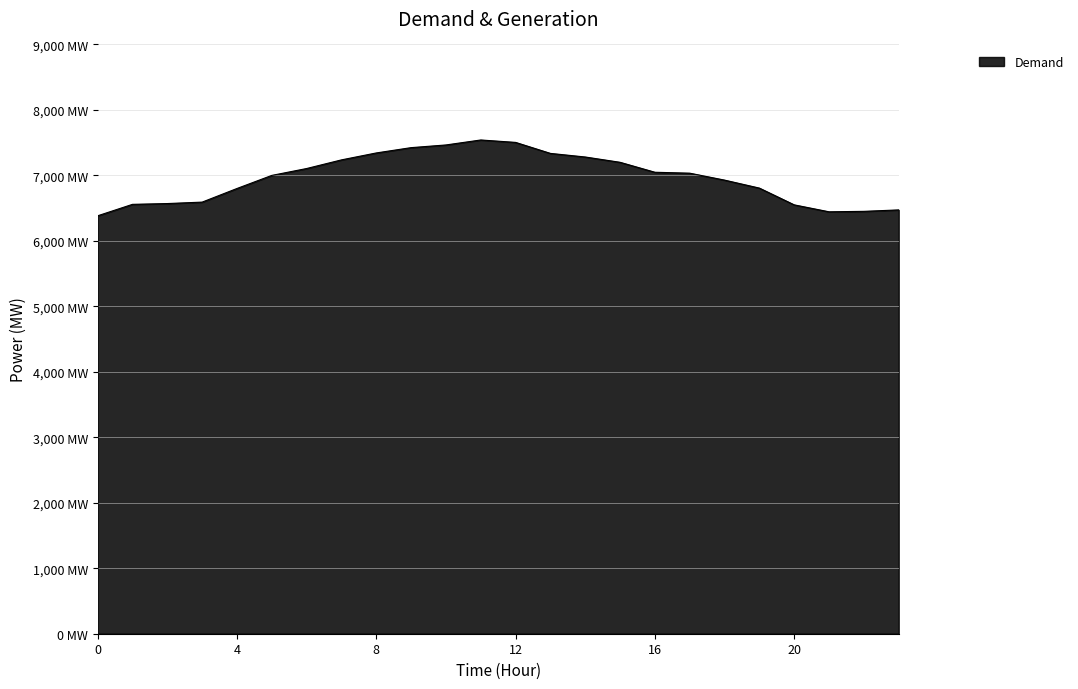

Which category has the highest value across all series?

11